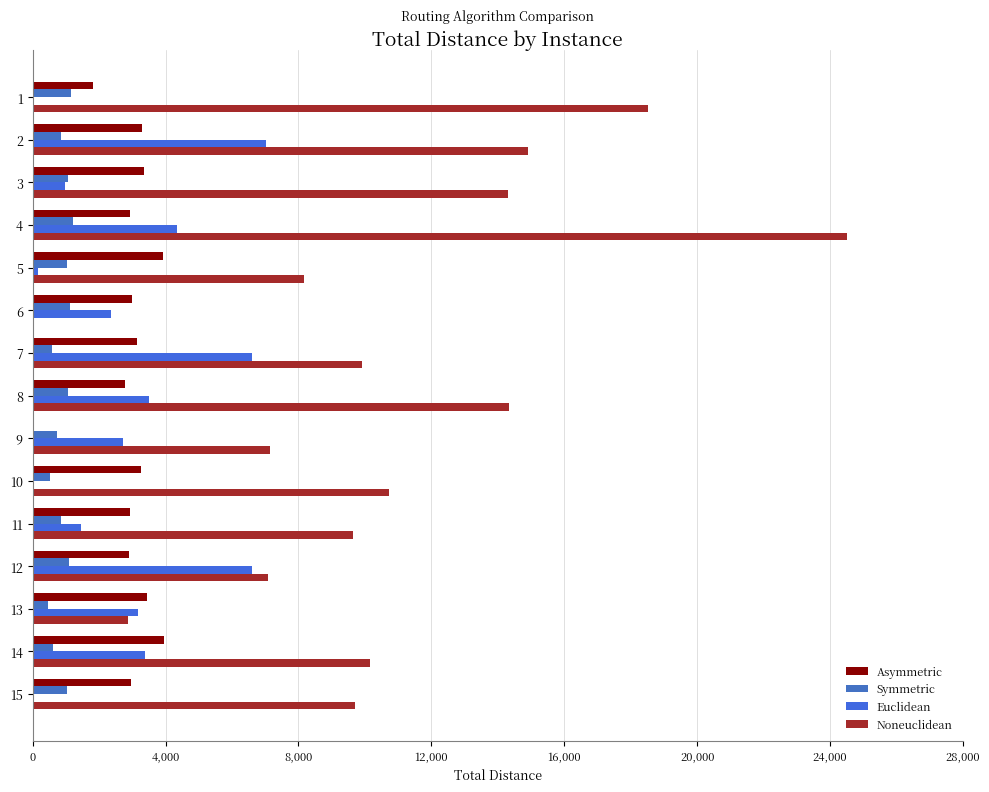

Is it true that Asymmetric equals 0 at 9?

True